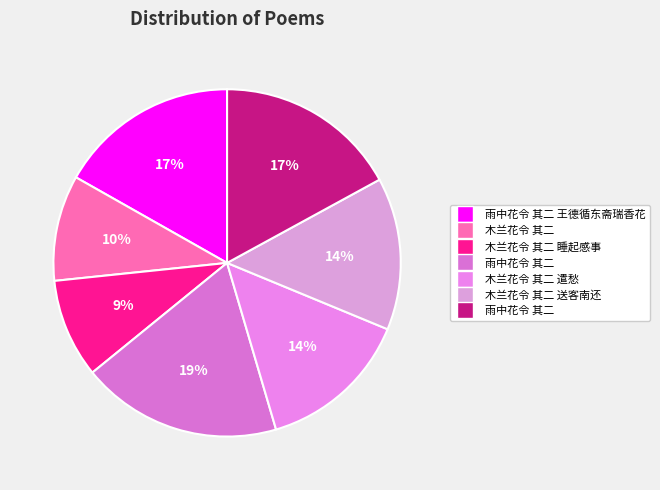

How many segments does this pie chart have?

7